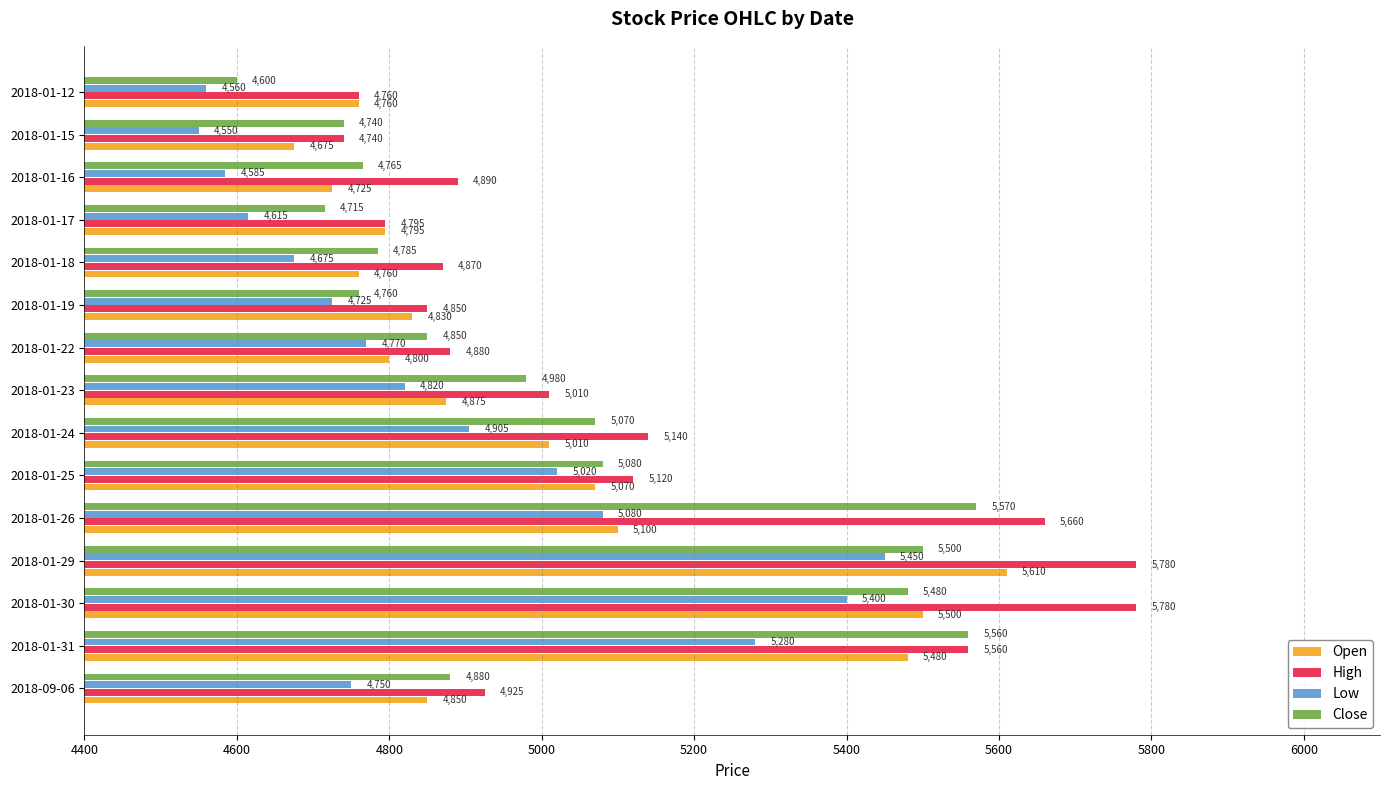

Is it true that Low equals 7759 at 2018-01-12?

False